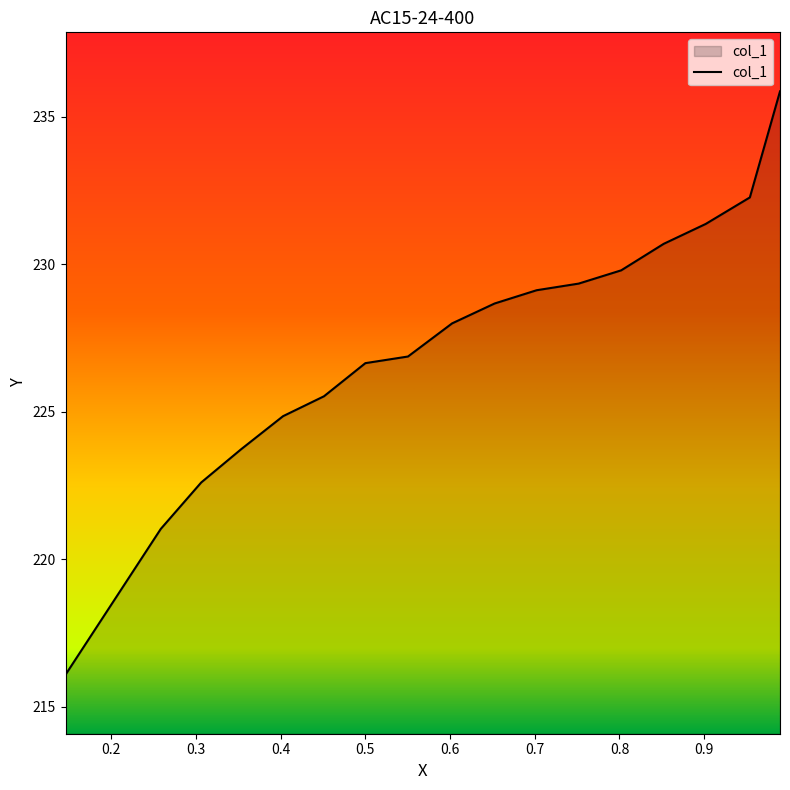

Read the value at 0.3532.

223.7